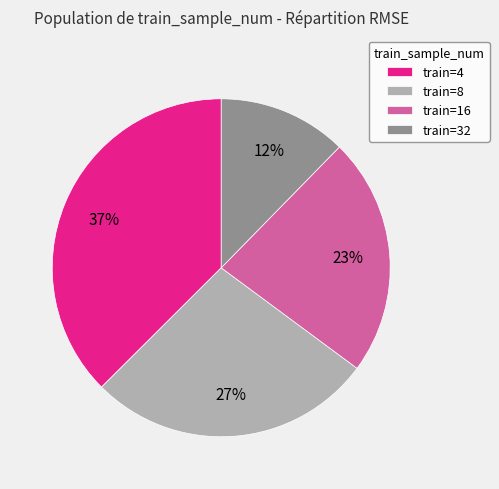

Does any single category account for the majority?

No